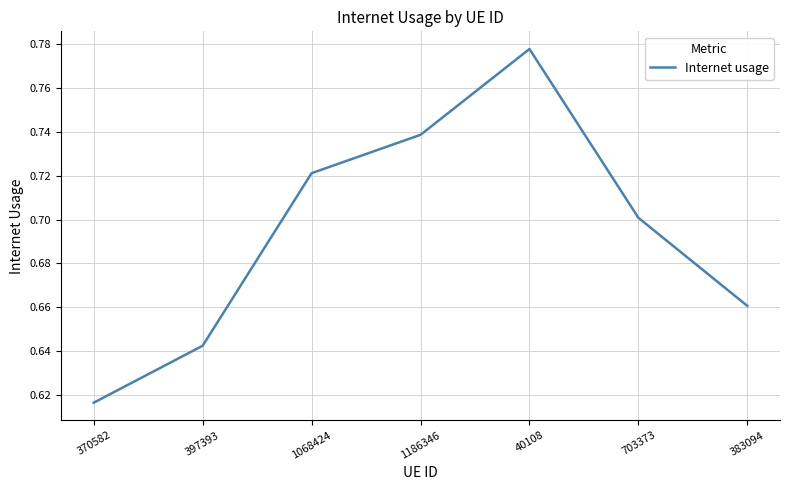

List the labels in order of value, largest first.

40108, 1186346, 1068424, 703373, 383094, 397393, 370582